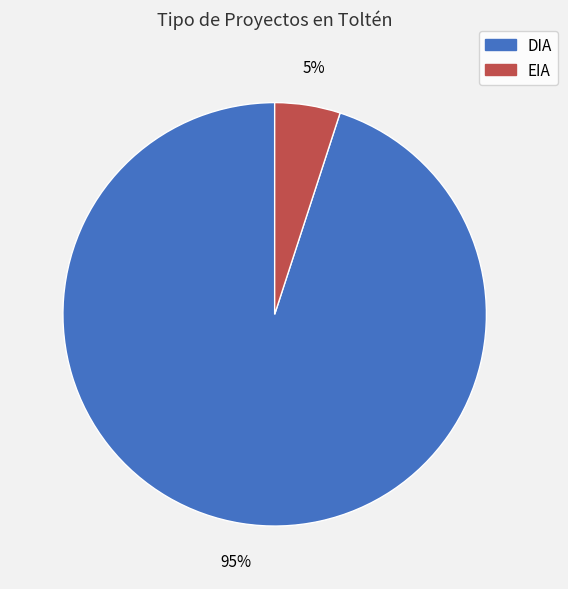

To the nearest percent, what percentage of the pie is DIA?

95%